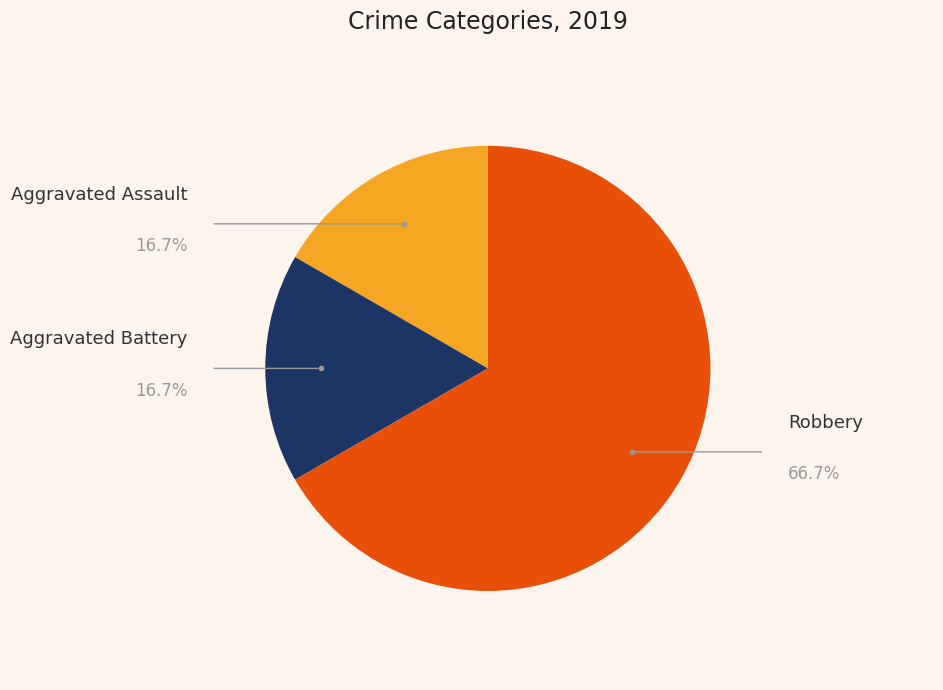

Does any single category account for the majority?

Yes